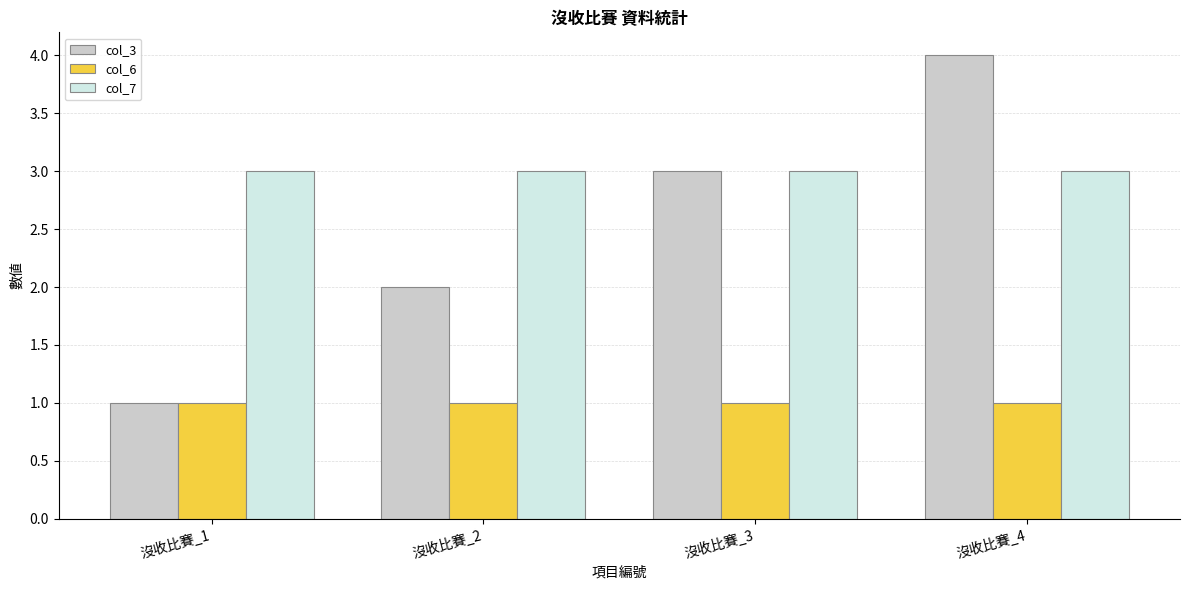

List the labels in order of col_3 value, largest first.

沒收比賽_4, 沒收比賽_3, 沒收比賽_2, 沒收比賽_1